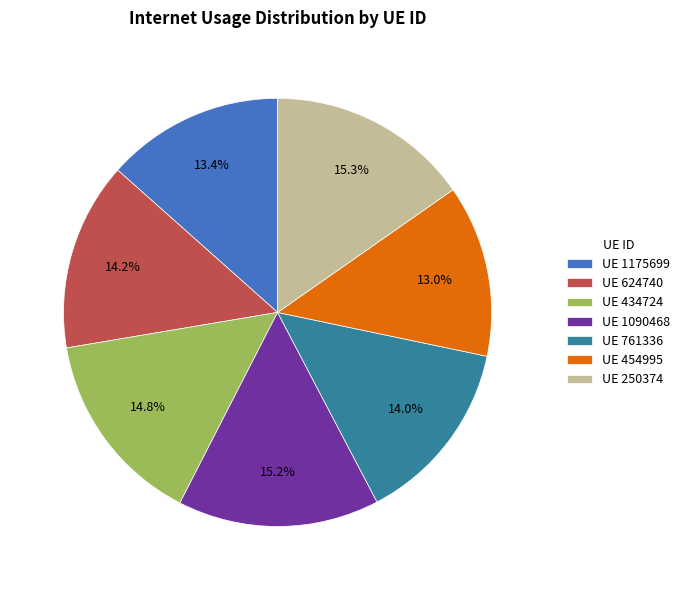

Does UE 454995 represent more than half of the total?

No